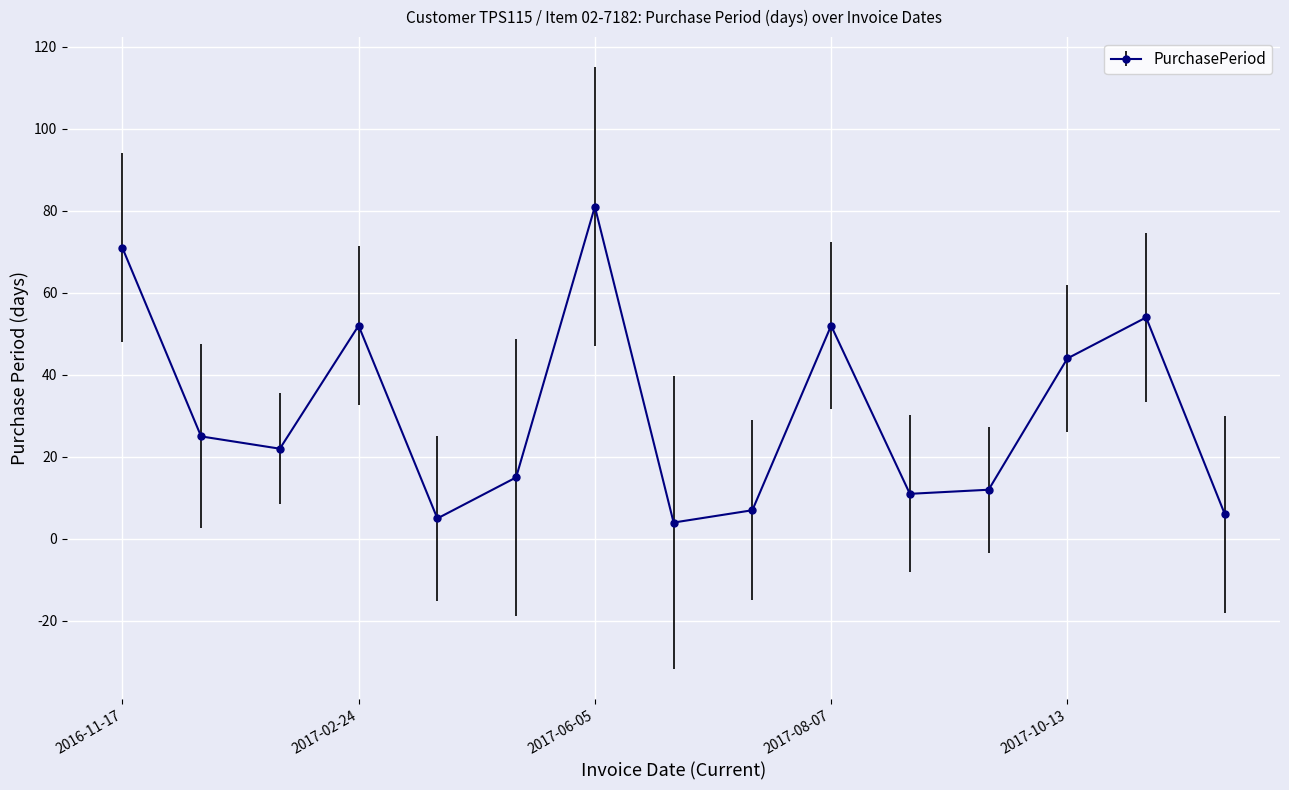

How many interior local peaks (higher than both neighbors) does the data have?

4